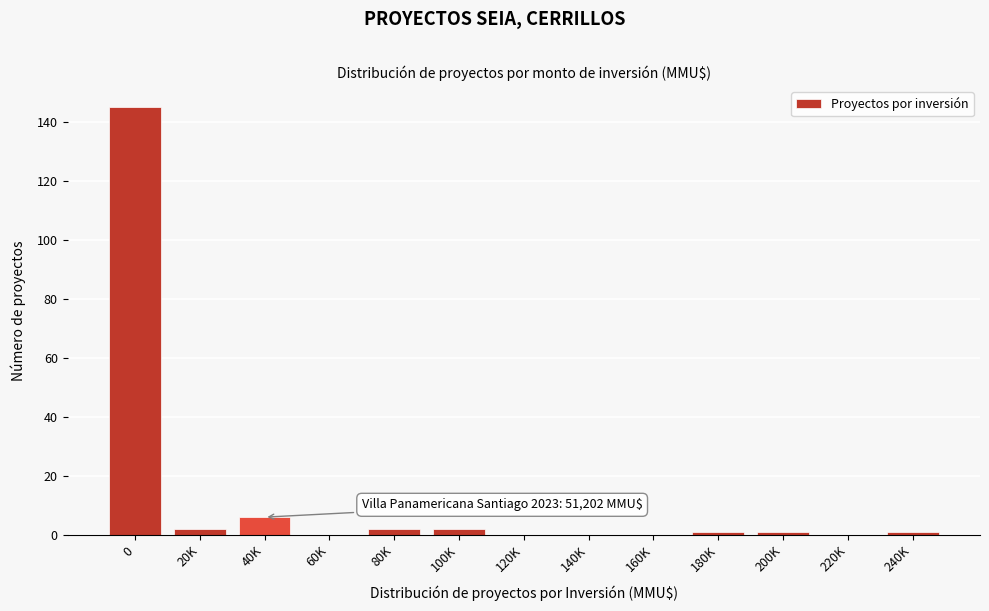

Reading right to left, what are all the values shown in this chart?

240K=1	220K=0	200K=1	180K=1	160K=0	140K=0	120K=0	100K=2	80K=2	60K=0	40K=6	20K=2	0=145